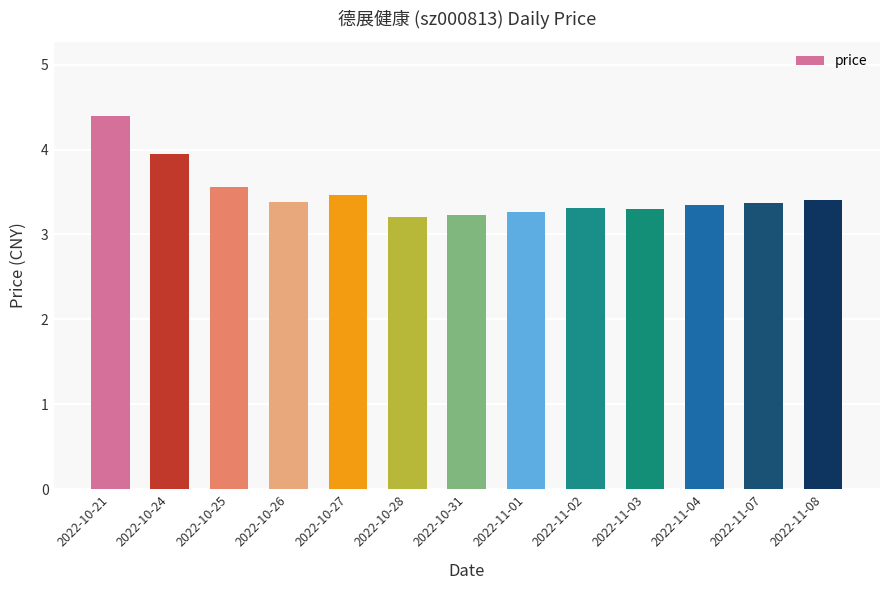

The chart shows a value of 5.6 at 2022-10-25. True or false?

False